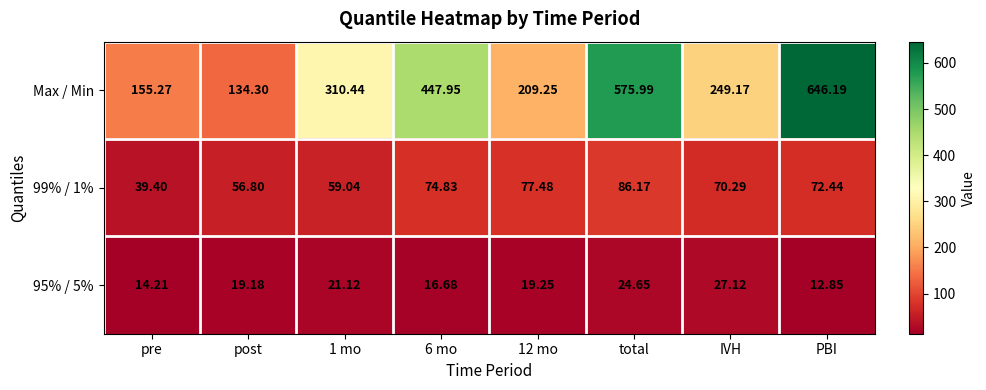

What is the spread (max minus min) of values at total?

551.3